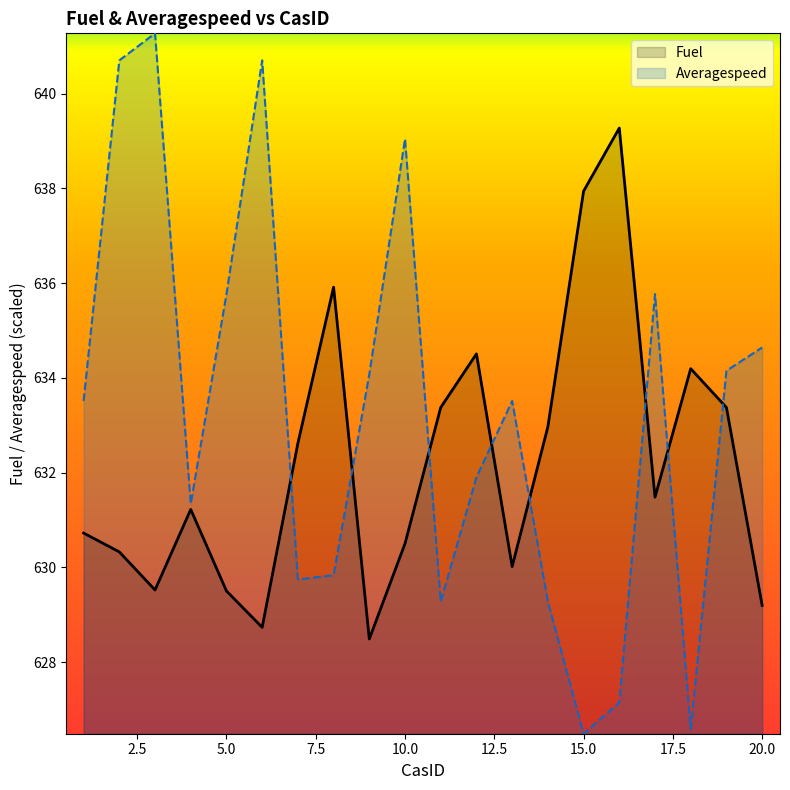

What is the difference between the maximum and minimum values in the Fuel series?

10.8